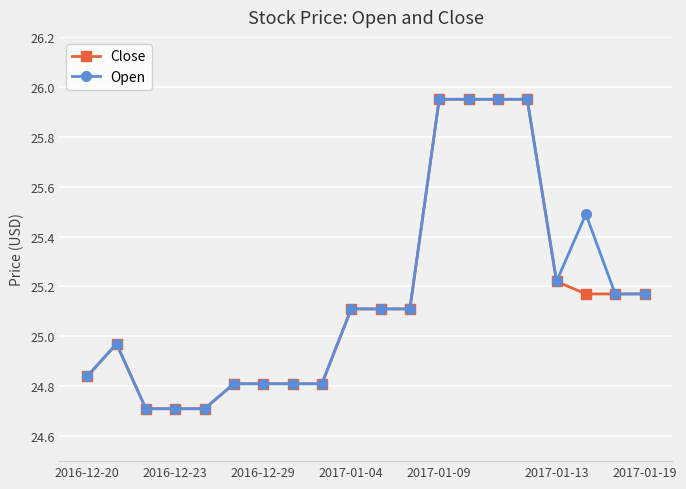

What is the minimum value for Close?

24.7